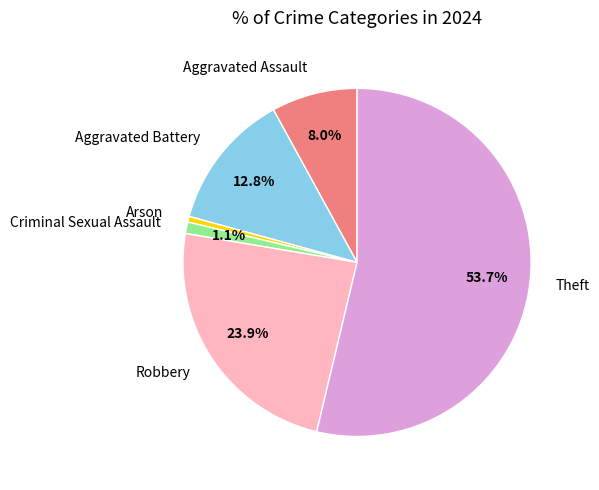

Is there any slice that represents more than half of the pie?

Yes